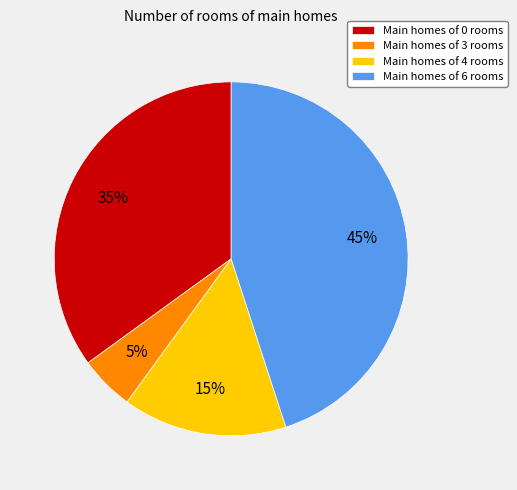

Rank the categories by value from highest to lowest.

Main homes of 6 rooms, Main homes of 0 rooms, Main homes of 4 rooms, Main homes of 3 rooms